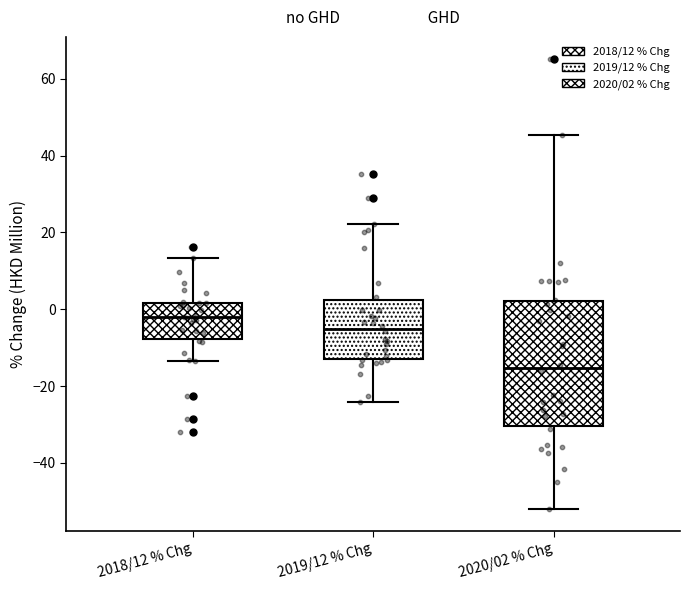

Reading left to right, transcribe this box plot: for each box, give where its median line is, the range the box spans, and where its two whiskers end, as read against the y-axis. The values are not printed on the chart, so give them approximately, as read against the axis.

2018/12 % Chg: median -2, box -8 to 2, whiskers -14 to 14
2019/12 % Chg: median -6, box -12 to 2, whiskers -24 to 22
2020/02 % Chg: median -16, box -30 to 2, whiskers -52 to 46